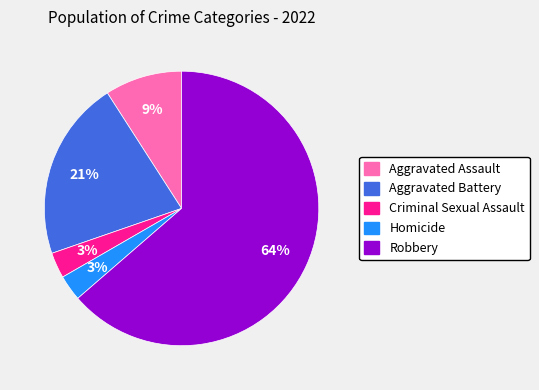

Which has a higher value, Aggravated Assault or Criminal Sexual Assault?

Aggravated Assault